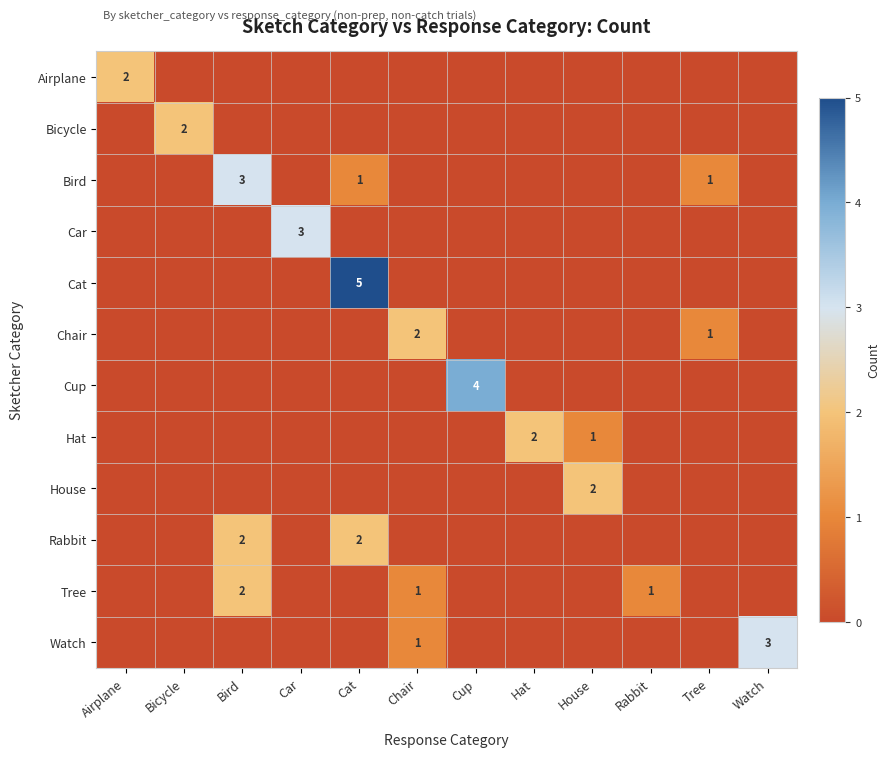

The Chair series shows 3 at Chair. True or false?

False